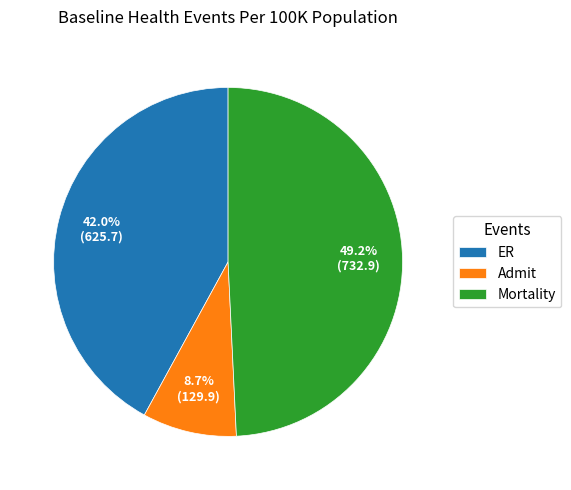

Rank the categories by value from lowest to highest.

Admit, ER, Mortality